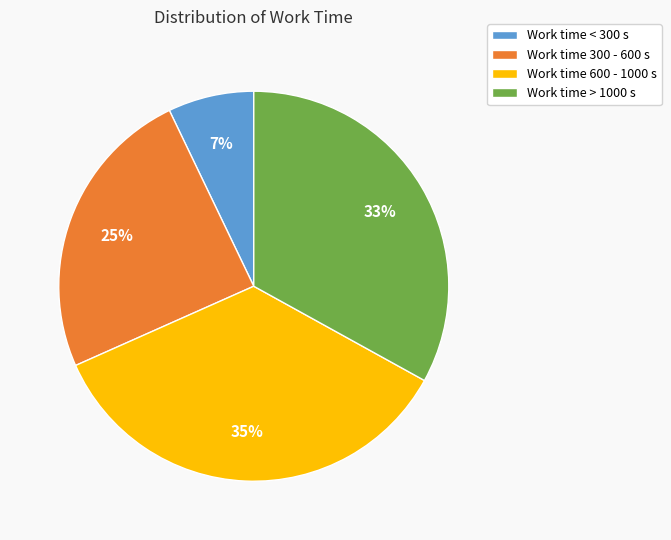

Count the number of slices in the pie.

4